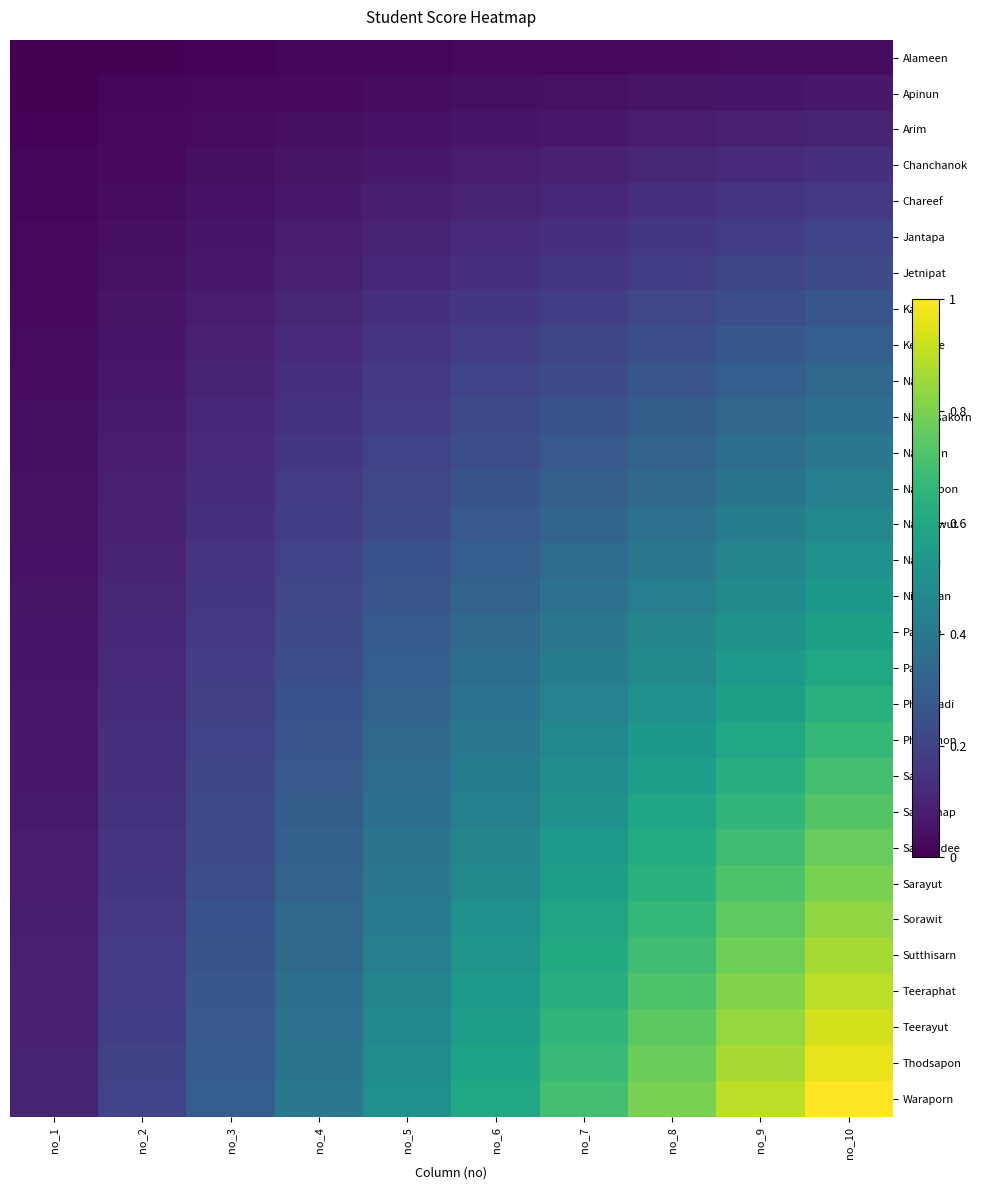

At no_6, list the series in order from smallest to largest.

Alameen, Apinun, Arim, Chanchanok, Chareef, Jantapa, Jetnipat, Kanda, Ketsiree, Nanfa, Napadsakorn, Naslimin, Natthapon, Natthawut, Nattida, Nichakan, Pajaree, Panjira, Phimwadi, Phiraphon, Santi, Santiphap, Sarawadee, Sarayut, Sorawit, Sutthisarn, Teeraphat, Teerayut, Thodsapon, Waraporn